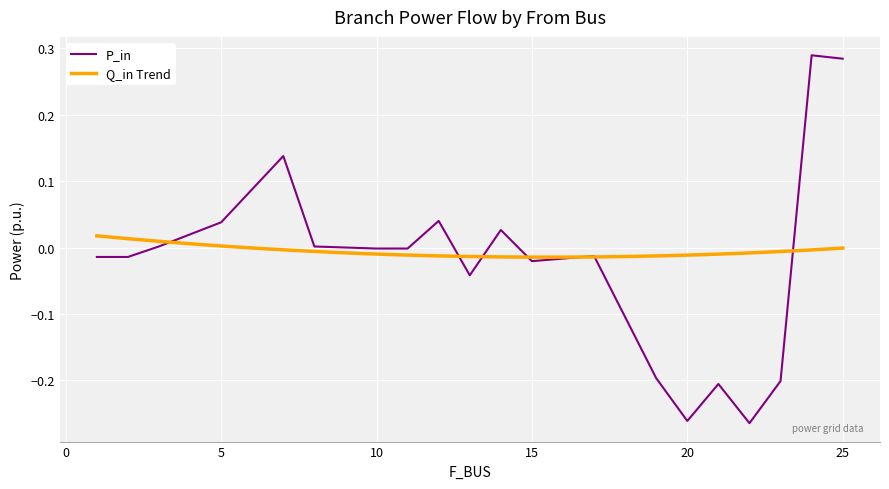

Reading left to right, list all the values displayed in this chart.

1=-0.0	2=-0.0	3=0.0	5=0.0	7=0.1	8=0.0	10=-0.0	11=-0.0	12=0.0	13=-0.0	14=0.0	15=-0.0	17=-0.0	19=-0.2	20=-0.3	21=-0.2	22=-0.3	23=-0.2	24=0.3	25=0.3